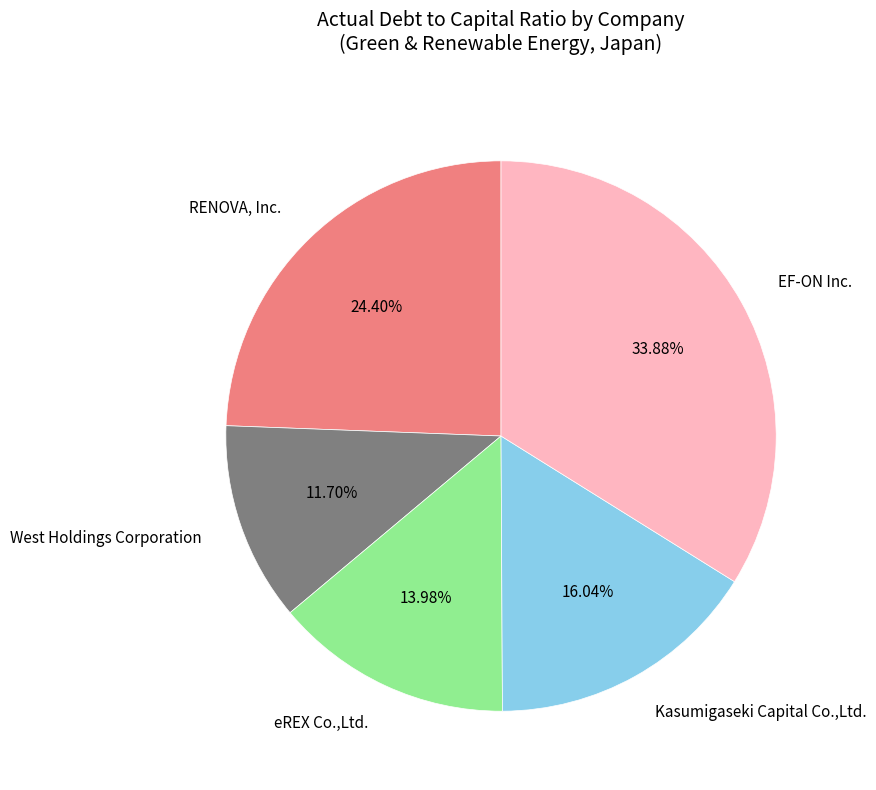

Is there a majority slice in this chart?

No